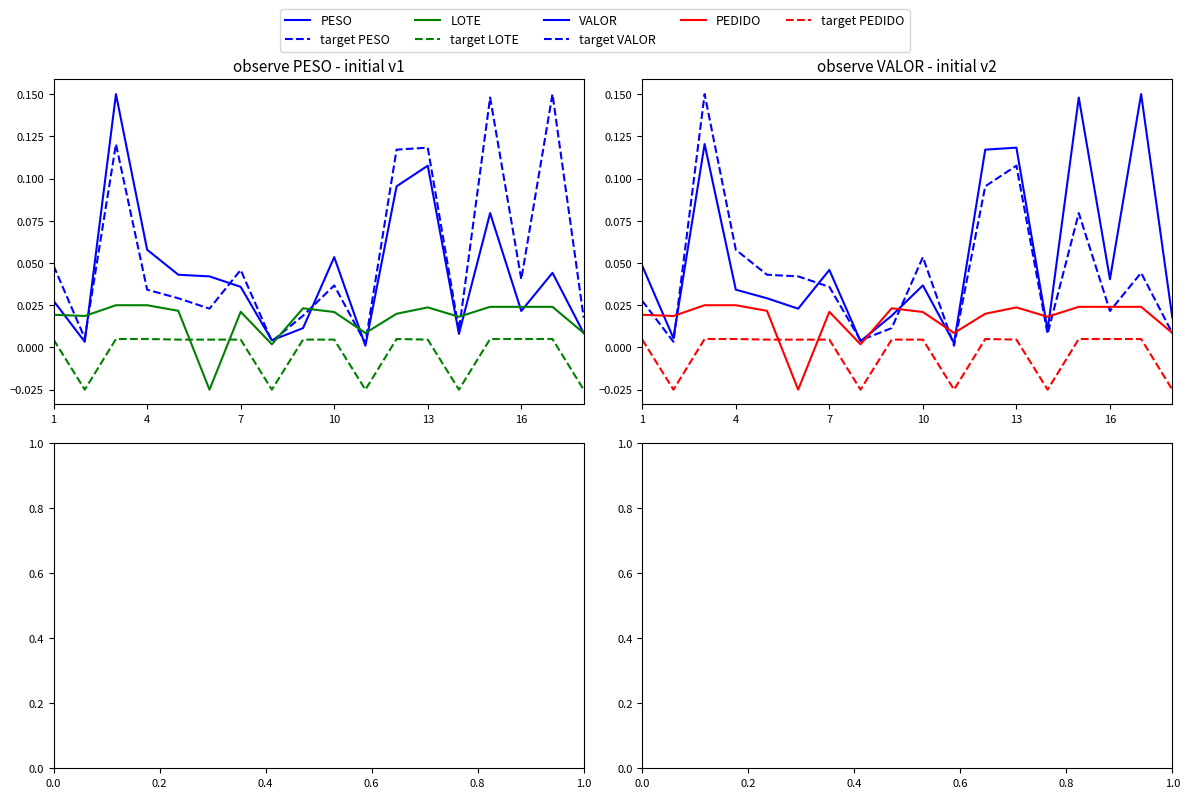

Rank the series by their average value, from highest to lowest.

VALOR, PESO, PEDIDO, LOTE